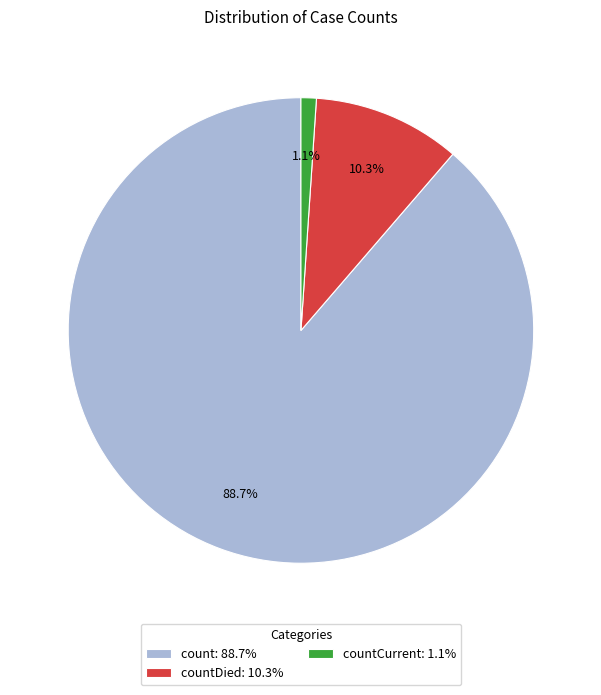

Rank the categories by value from lowest to highest.

countCurrent: 1.1%, countDied: 10.3%, count: 88.7%